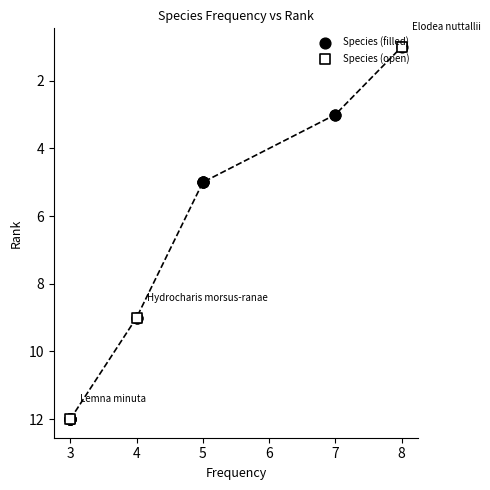

Which has a higher value, Butomus umbellatus or Sparganium erectum?

Butomus umbellatus